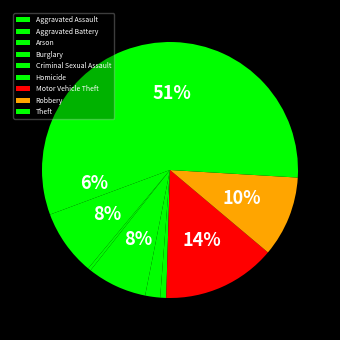

How many slices are in this pie chart?

9